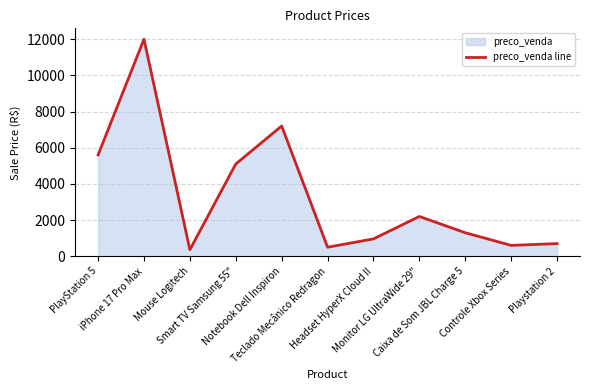

What is the minimum value shown in the chart?

360